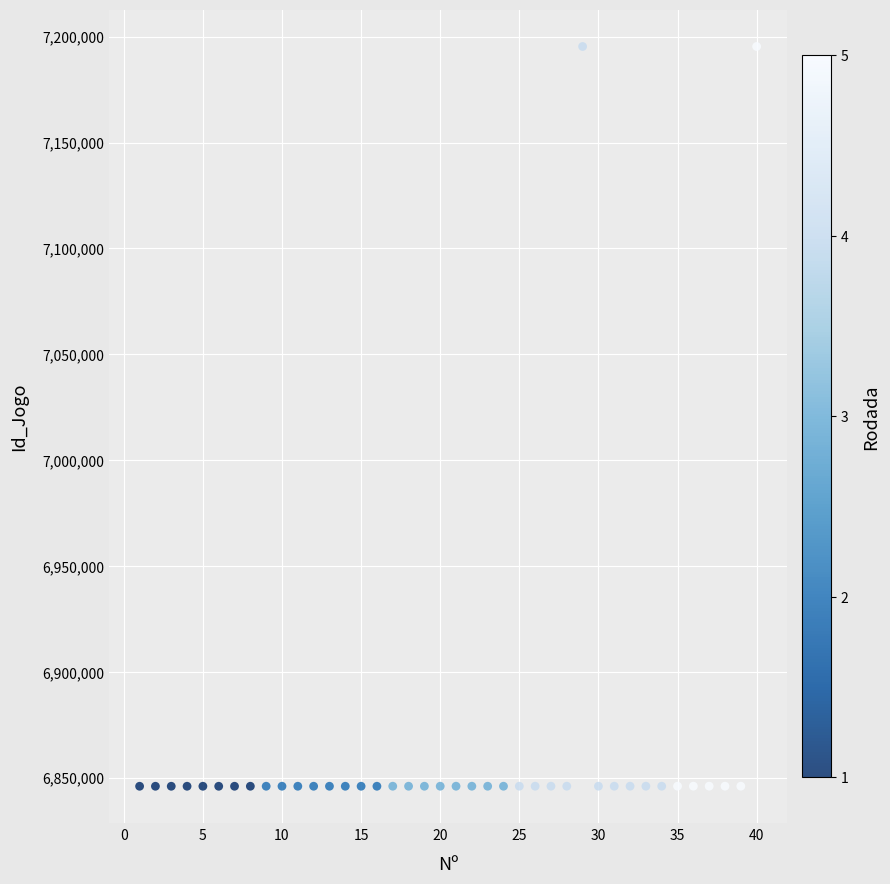

What is the range of Y values (max minus min)?

349367